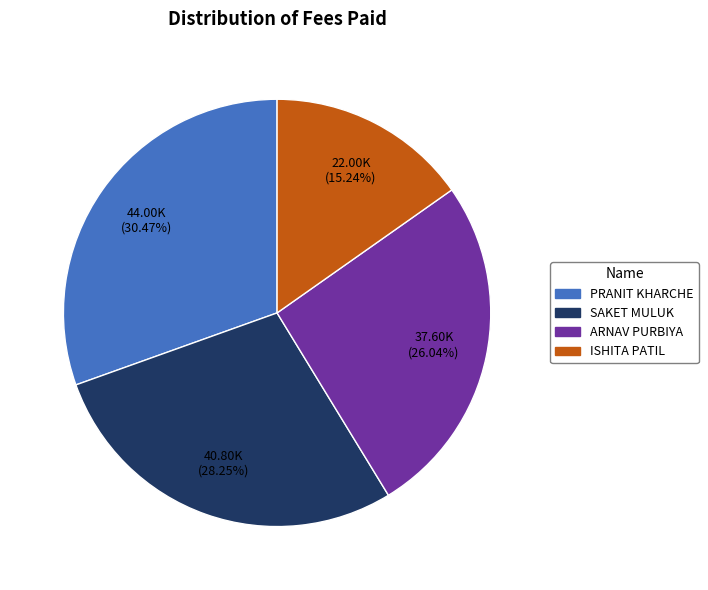

How many slices are in this pie chart?

4